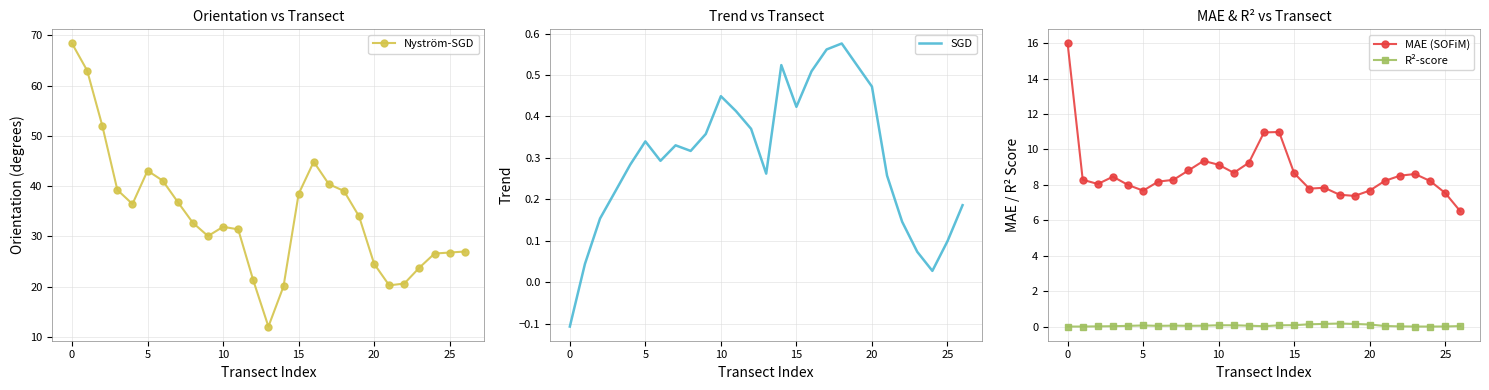

What is the minimum value for Nyström-SGD?

12.0